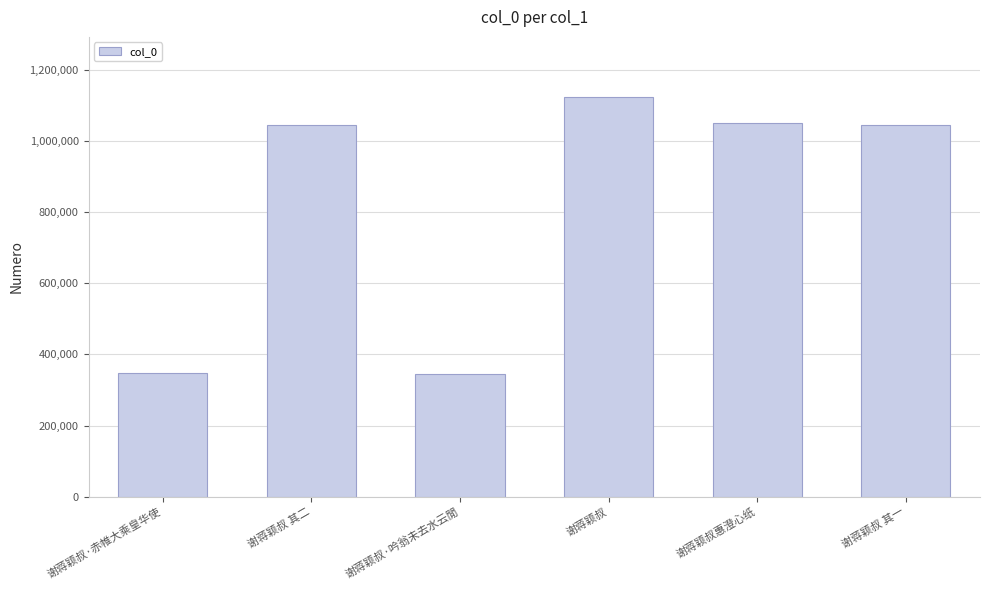

Count the number of categories in the chart.

6